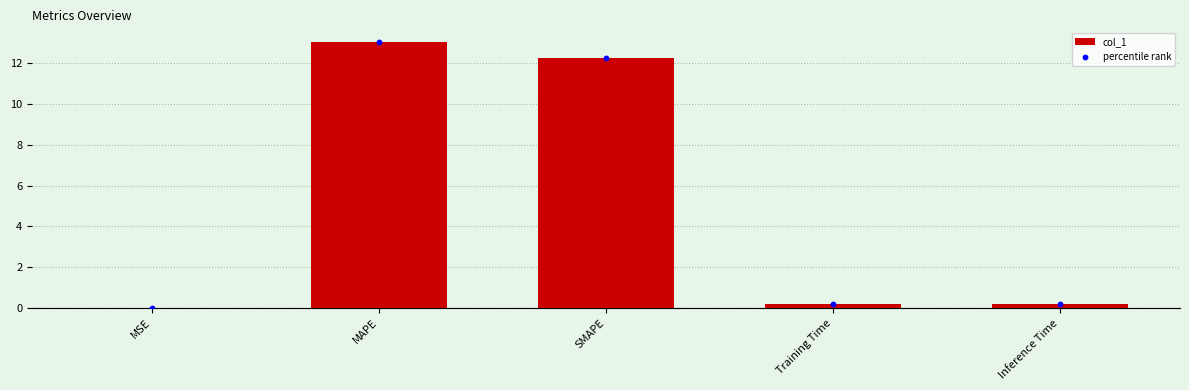

What are all the series names shown in the legend?

col_1, percentile rank